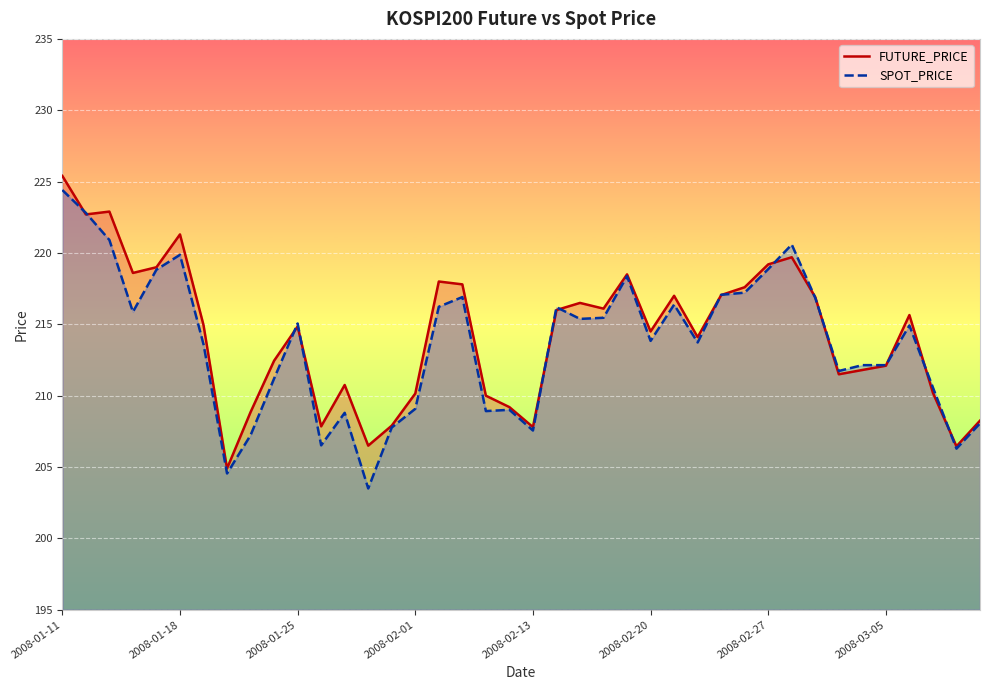

At which category is the sum across all series the highest?

2008-01-11